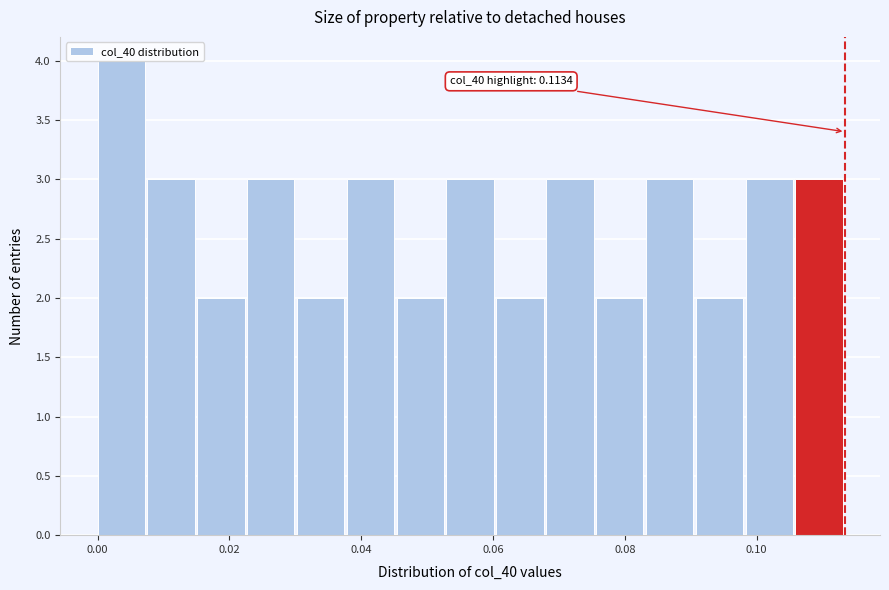

Around what value on the x-axis is the tallest bar? Give the approximate position of its centre, as read against the axis.

0.004